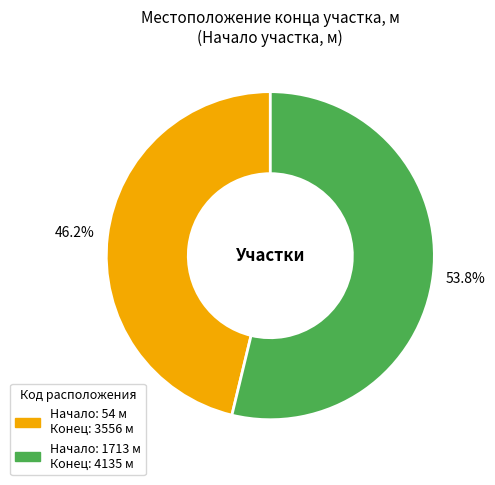

Is there a majority slice in this chart?

Yes